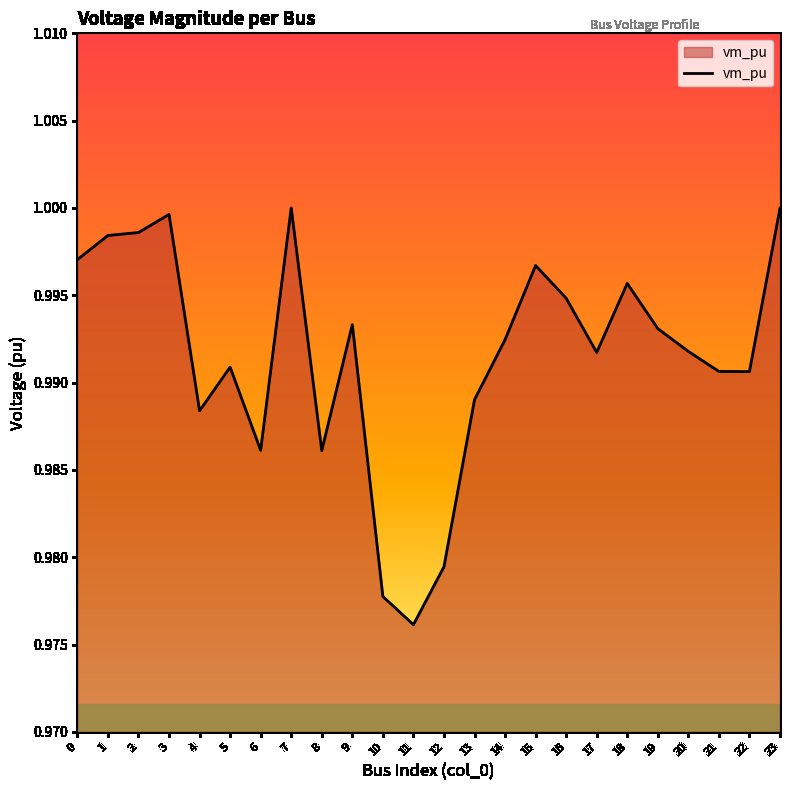

At which category does the chart reach its minimum across all series?

11